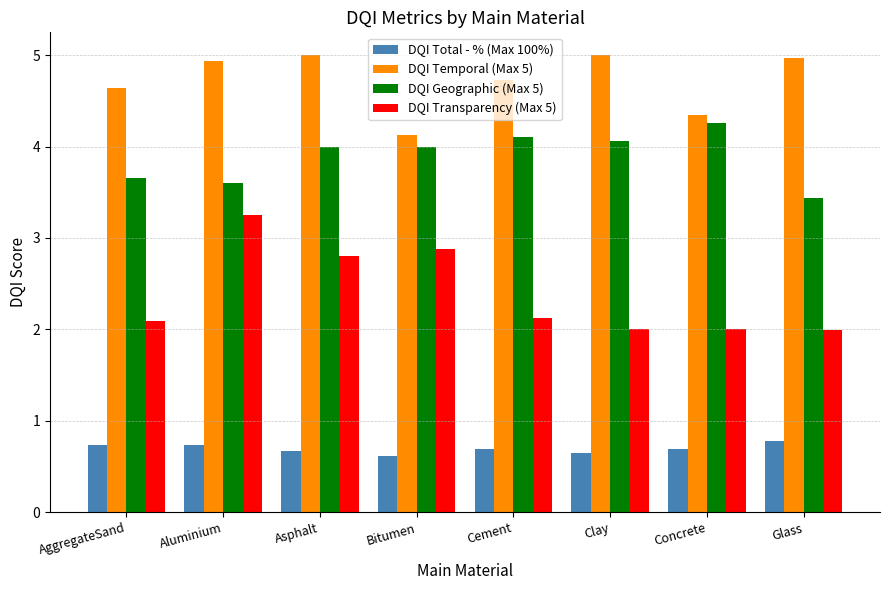

At which label does DQI Geographic (Max 5) reach its minimum?

Glass